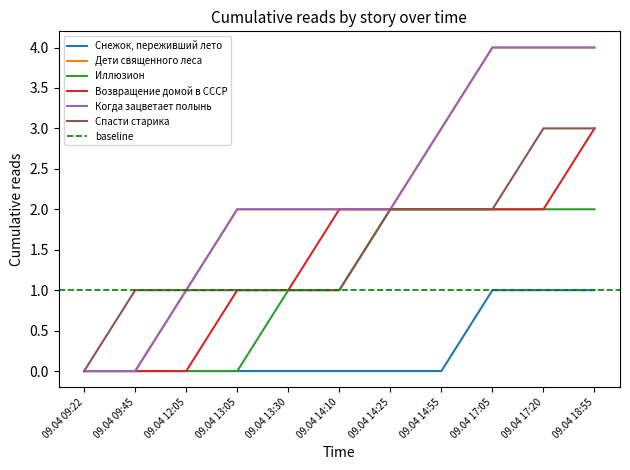

How many data points in Возвращение домой в СССР are less than 2?

5